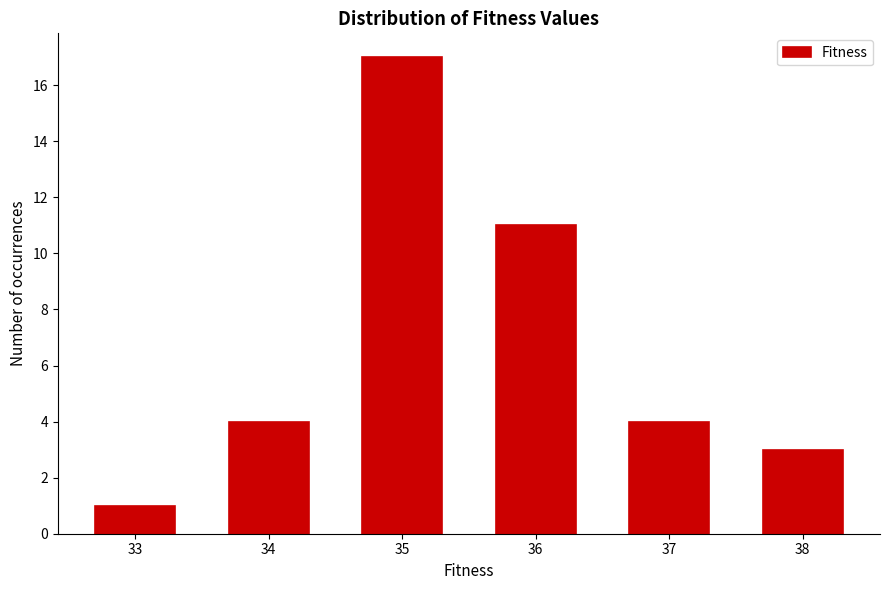

Reading left to right, transcribe all the data shown in this chart.

1	4	17	11	4	3